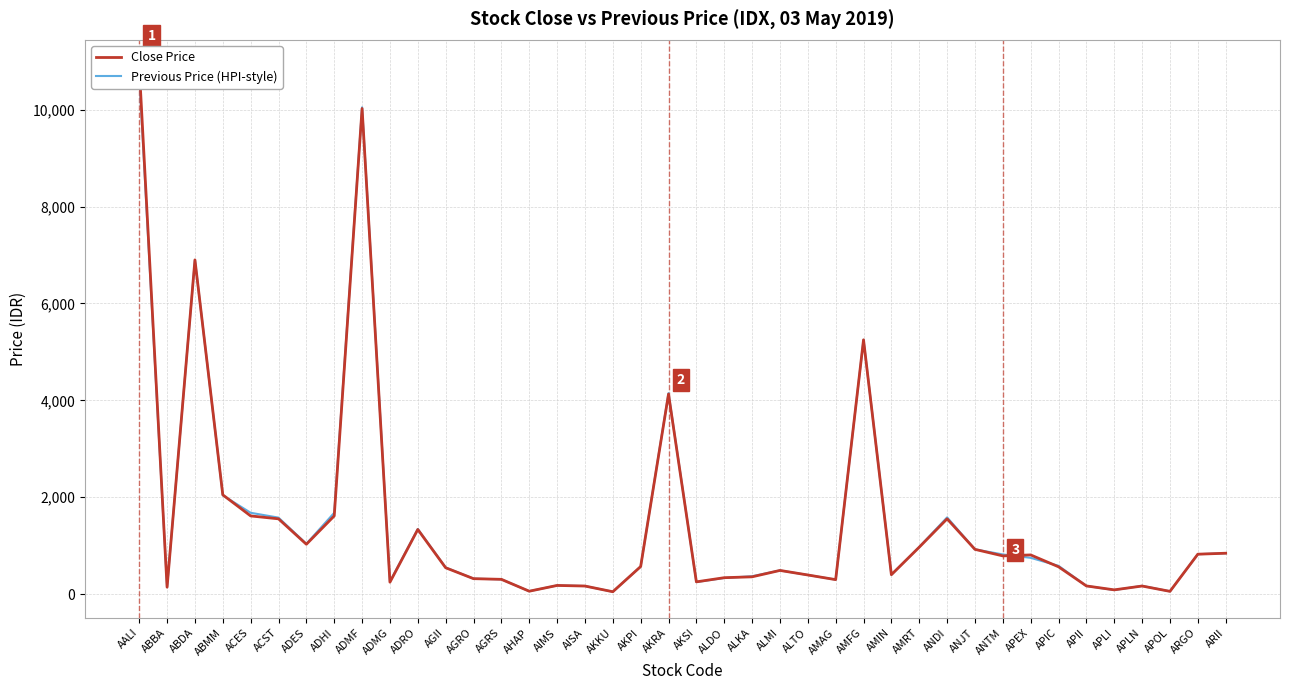

What is the difference between the Previous Price (HPI-style) values at APEX and ABBA?

603